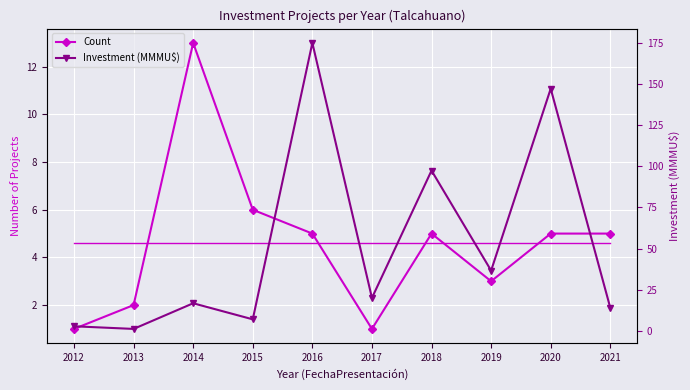

Between 2012 and 2014, which series saw the biggest shift?

Investment (MMMU$)